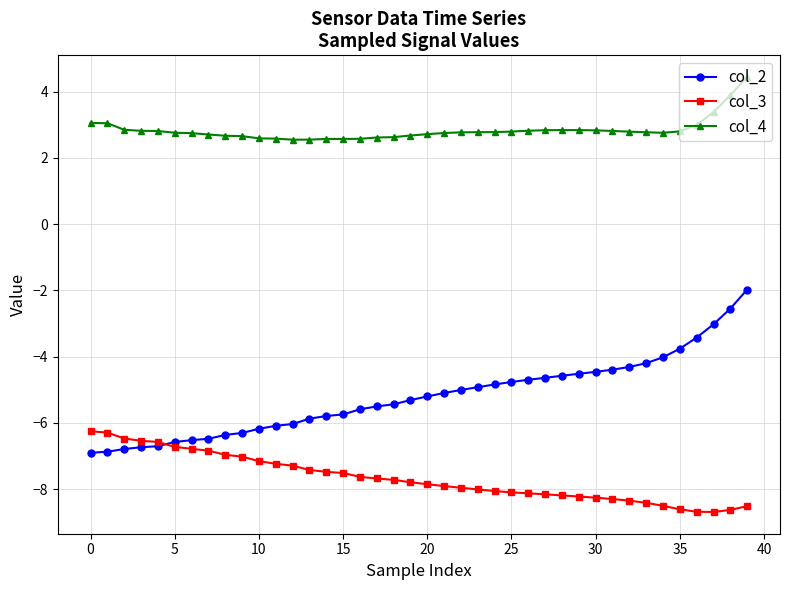

Rank the series by their average value, from lowest to highest.

col_3, col_2, col_4